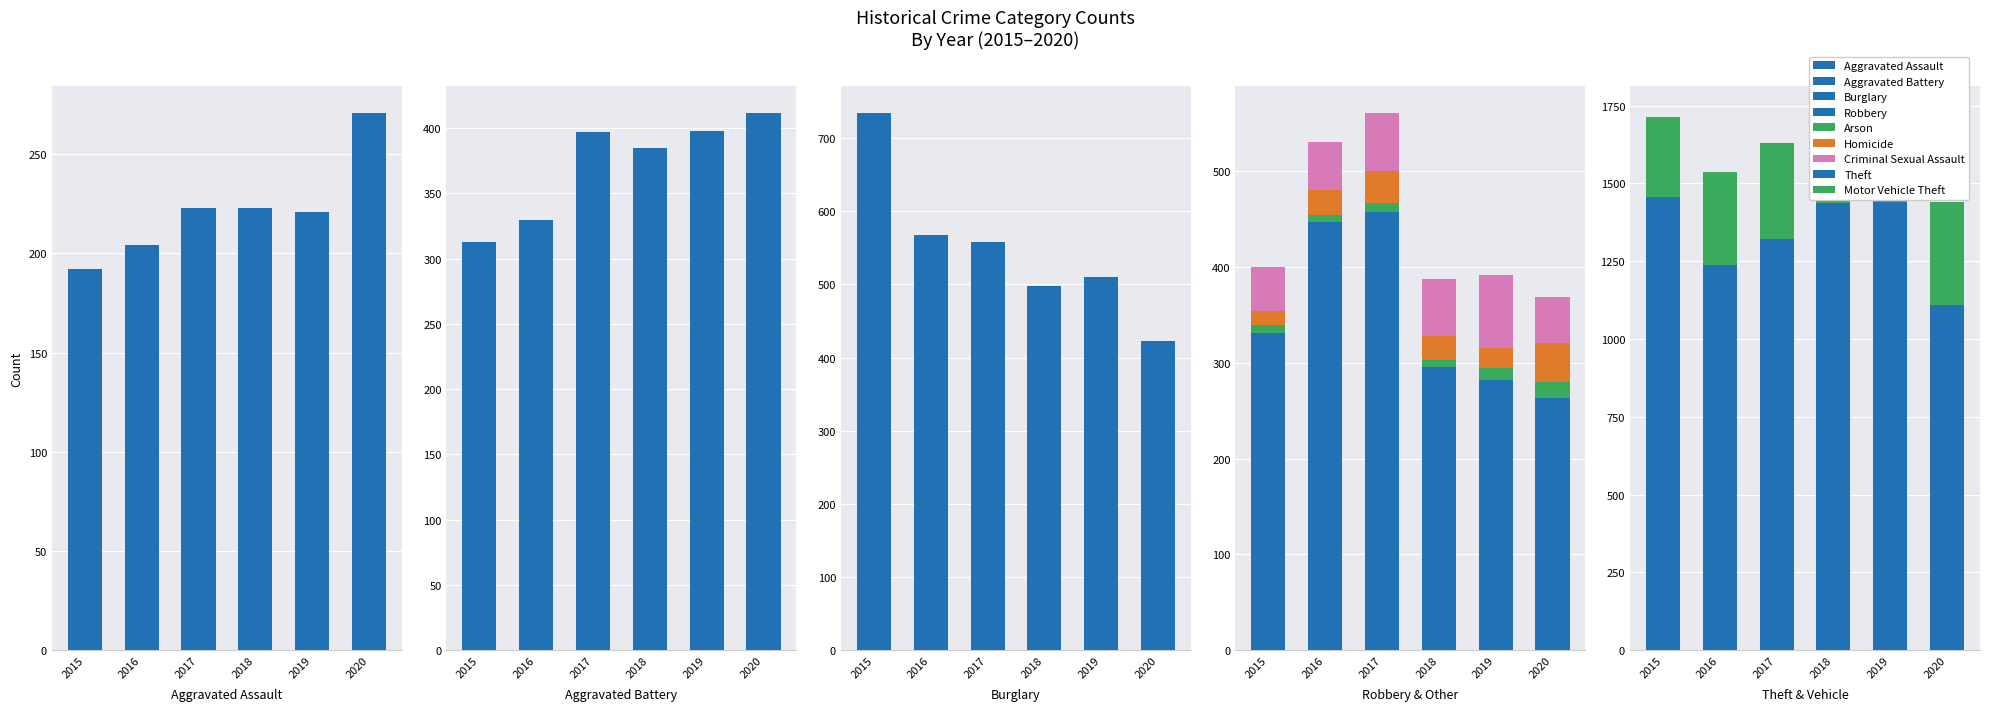

Which category has the lowest value in the 2020 series?

Arson